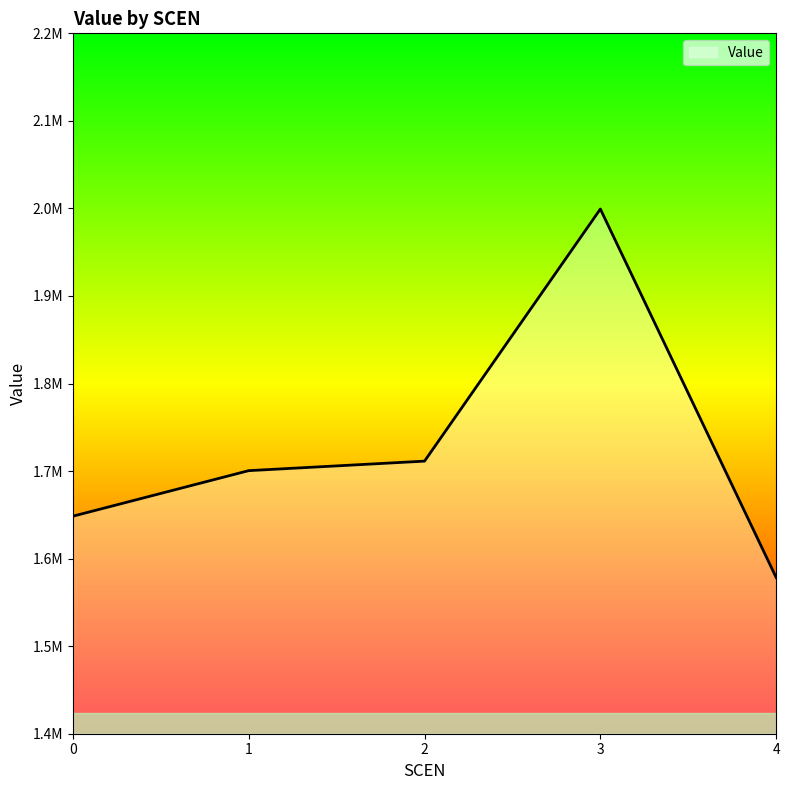

Does the chart display data point markers on the line(s)?

No